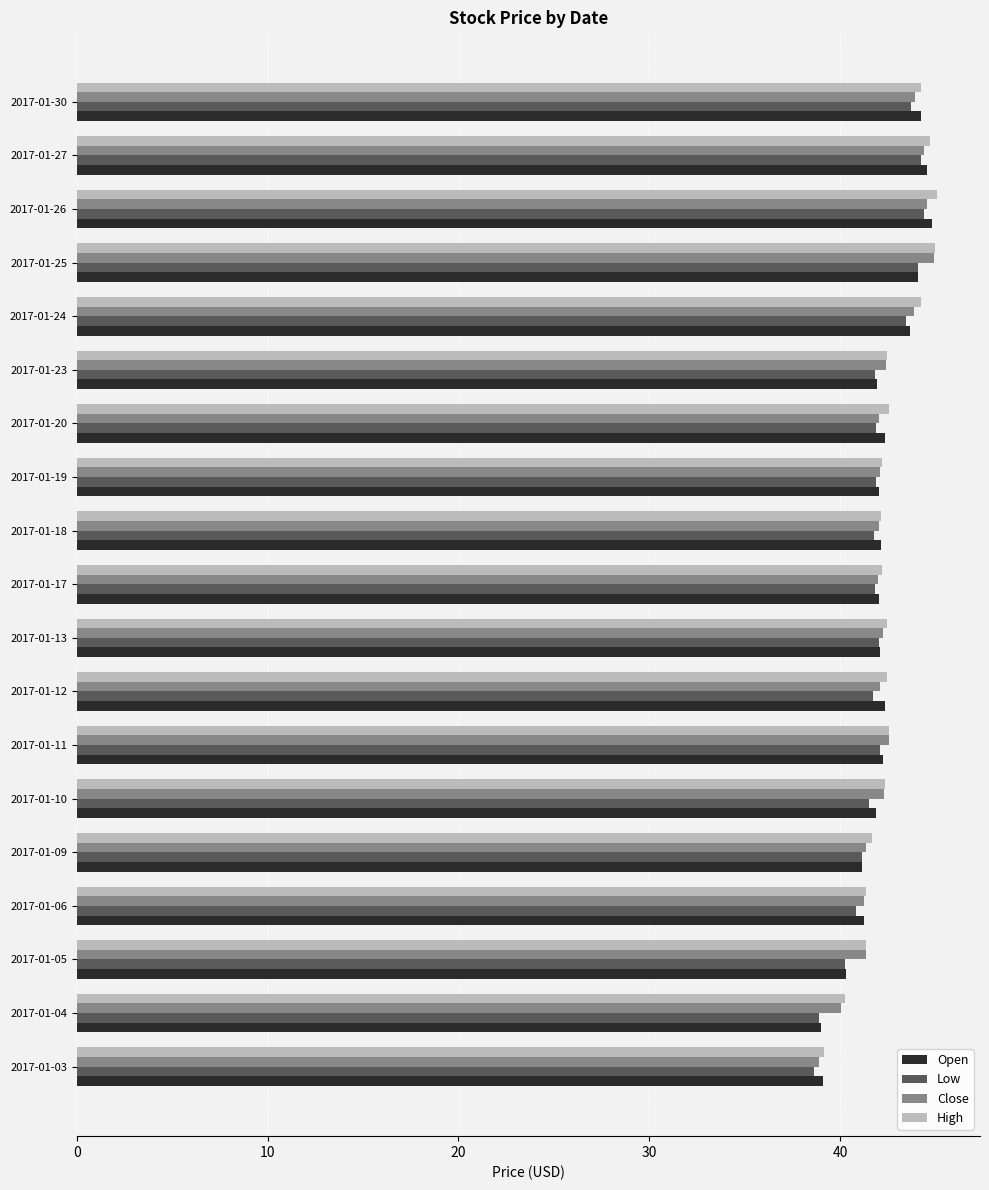

What is the smallest value displayed?

38.6